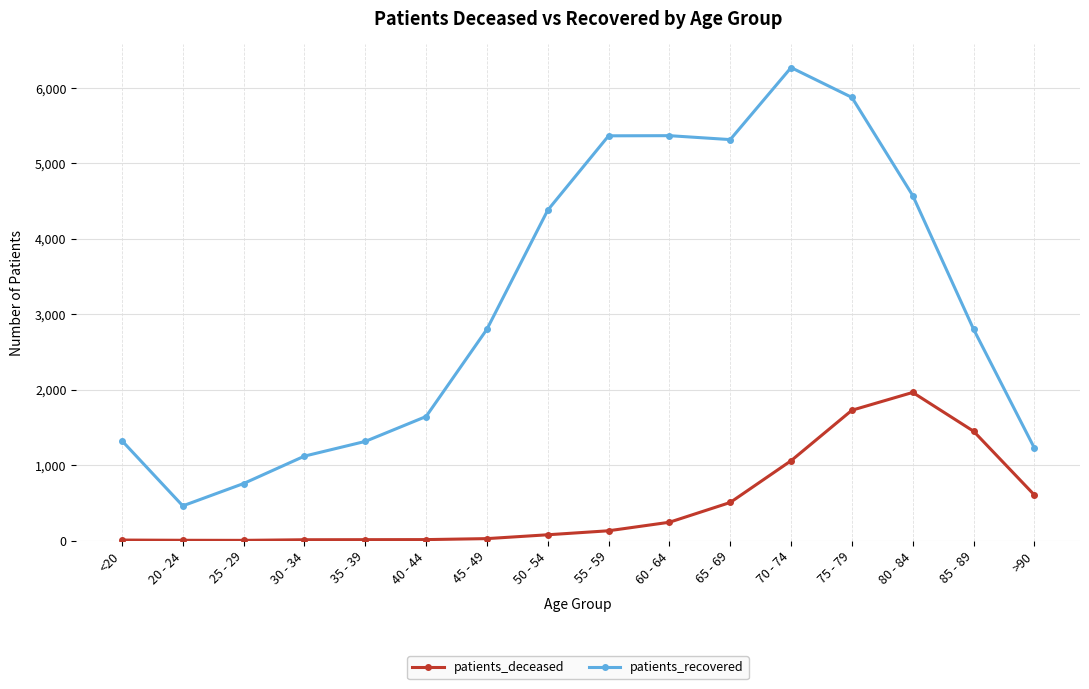

True or false: patients_recovered and patients_deceased intersect in this chart.

False